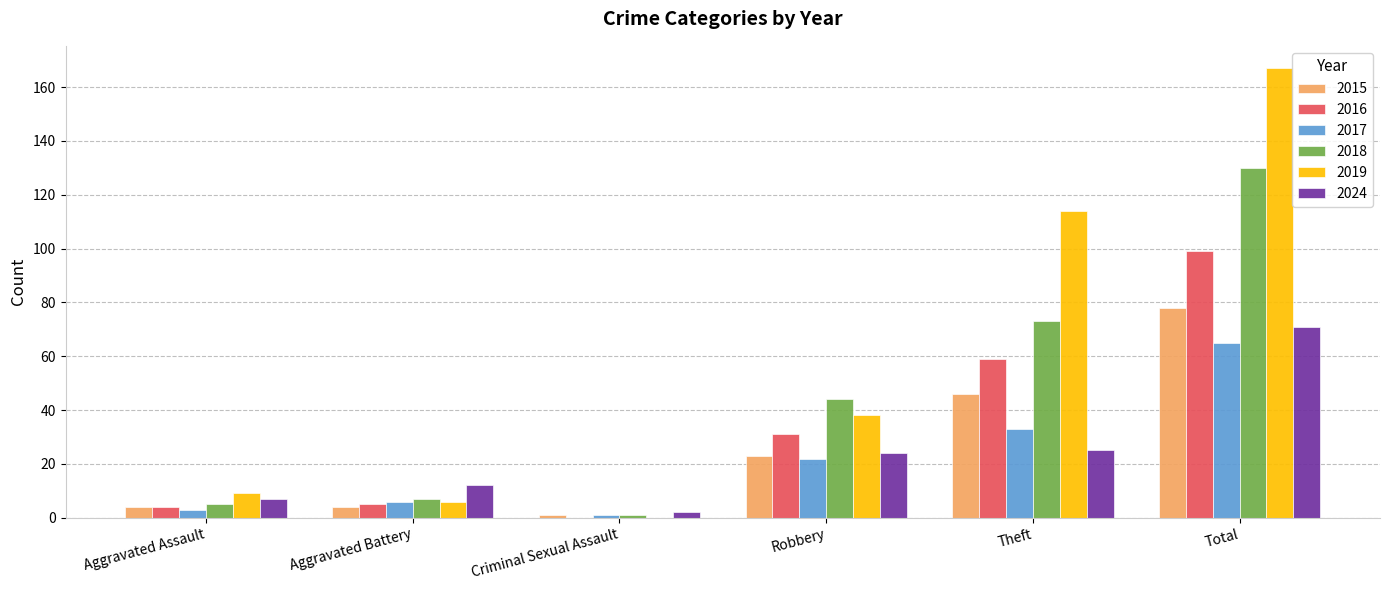

Is it true that 2016 equals 0 at Criminal Sexual Assault?

True